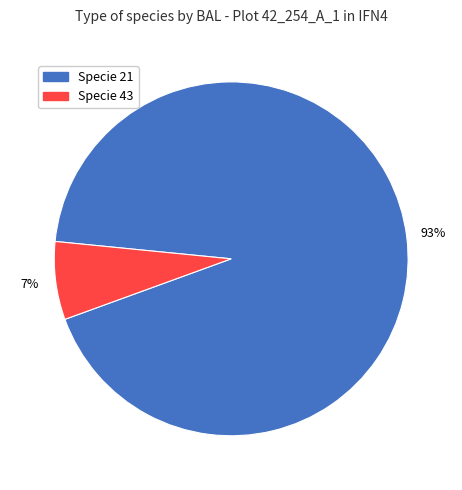

Is there a majority slice in this chart?

Yes